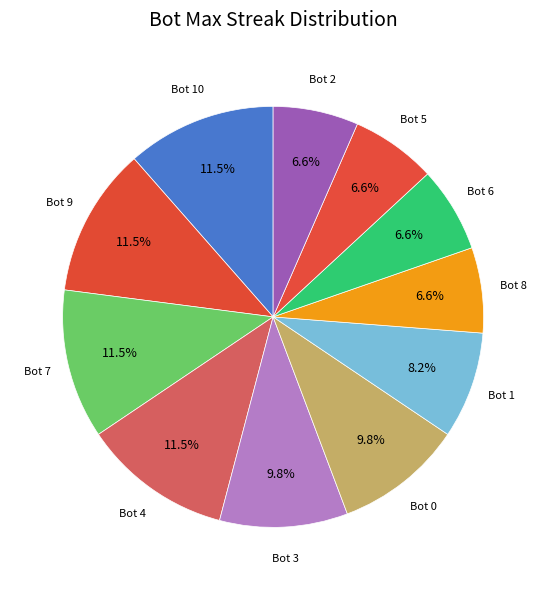

Approximately how many times larger is the value at Bot 5 compared to Bot 4?

0.6